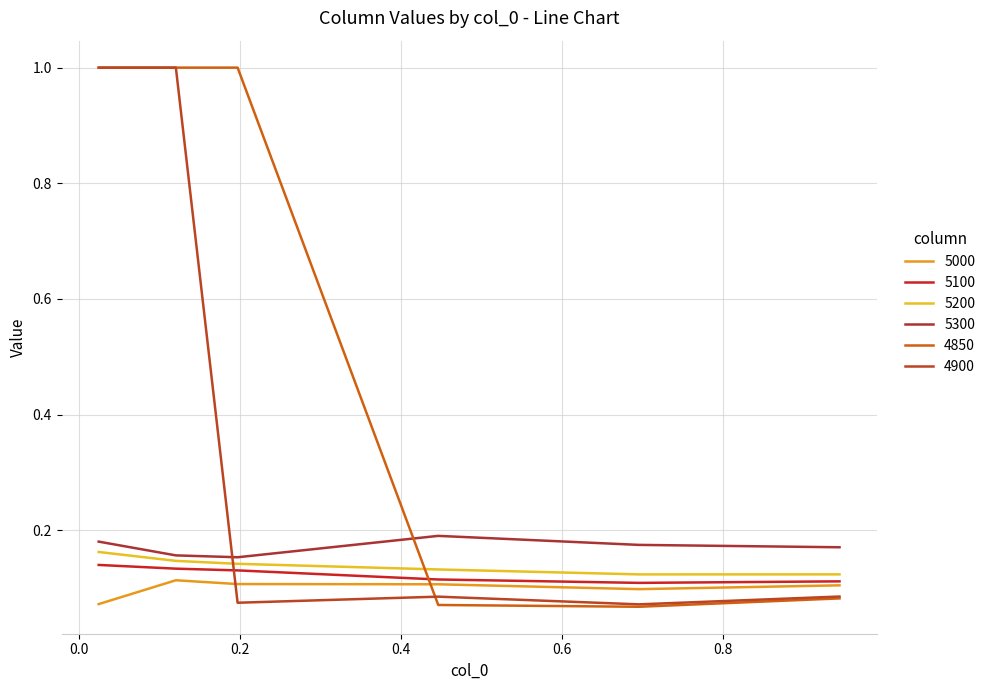

Reading right to left, what are all the values shown in this chart?

5000: 0.1	0.1	0.1	0.1	0.1	0.1
5100: 0.1	0.1	0.1	0.1	0.1	0.1
5200: 0.1	0.1	0.1	0.1	0.1	0.2
5300: 0.2	0.2	0.2	0.2	0.2	0.2
4850: 0.1	0.1	0.1	1.0	1.0	1.0
4900: 0.1	0.1	0.1	0.1	1.0	1.0